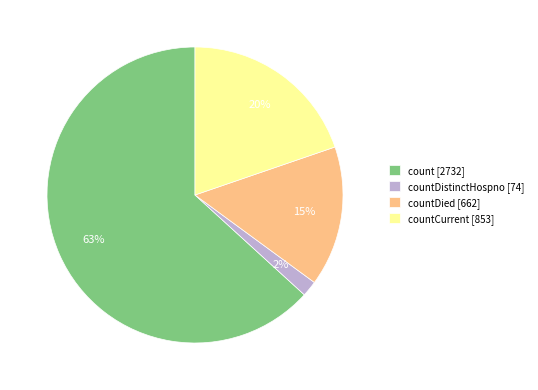

Which has a higher value, countDistinctHospno [74] or countCurrent [853]?

countCurrent [853]